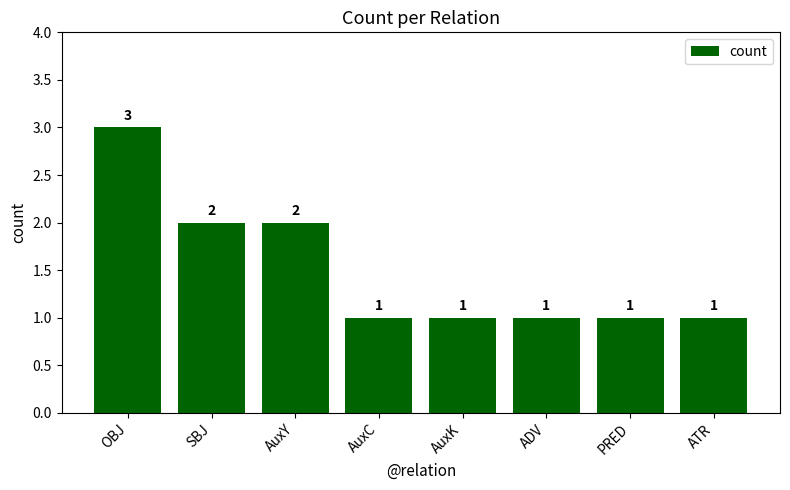

The chart shows a value of 2 at AuxY. True or false?

True